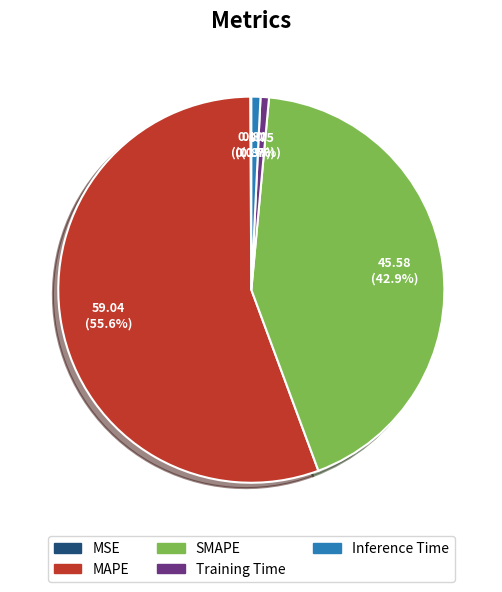

Which category has the biggest portion of the pie?

MAPE